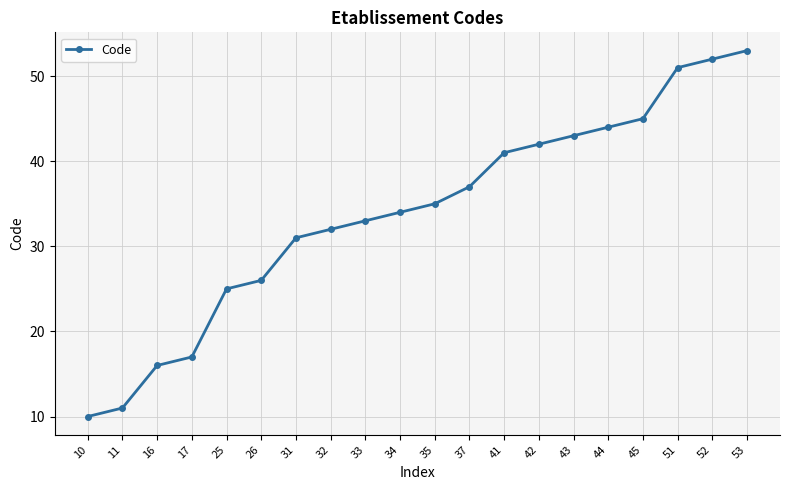

What is the value of the 14th point from the left?

42